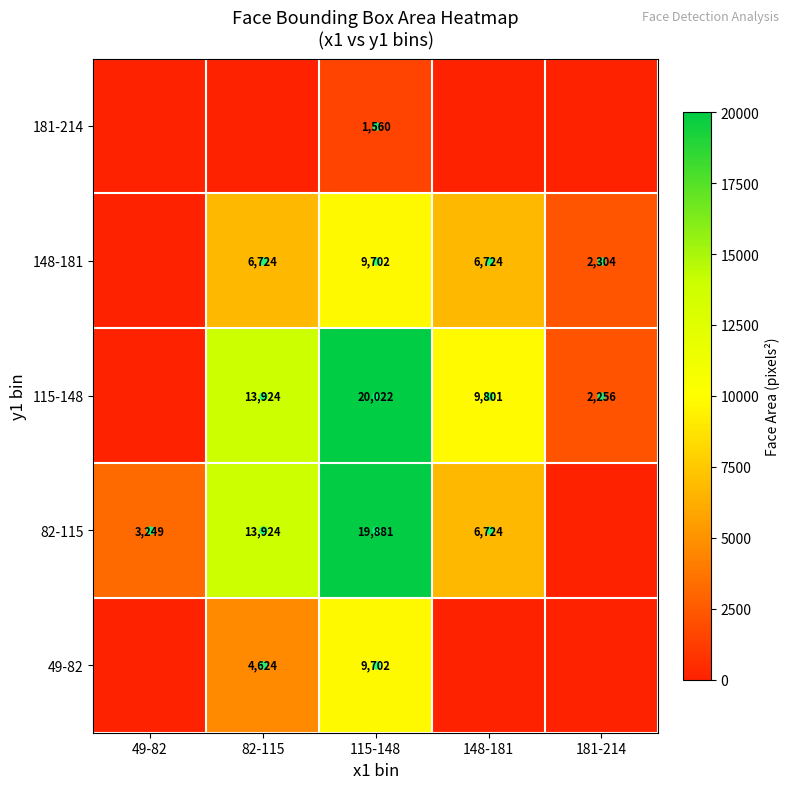

What is the sum of the 115-148 values at 82-115 and 181-214?

16180